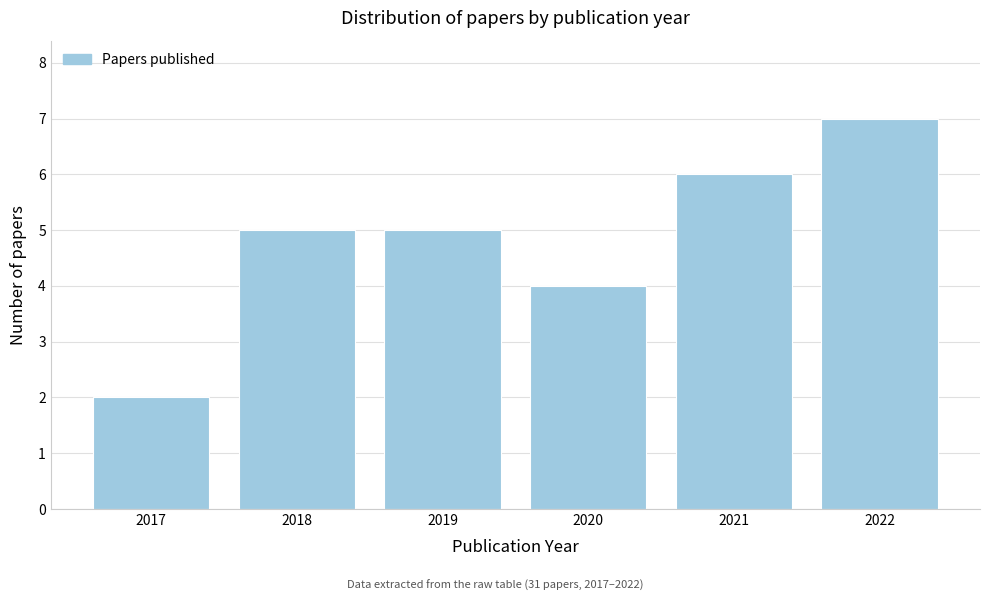

Reading right to left, what are all the values shown in this chart?

7	6	4	5	5	2